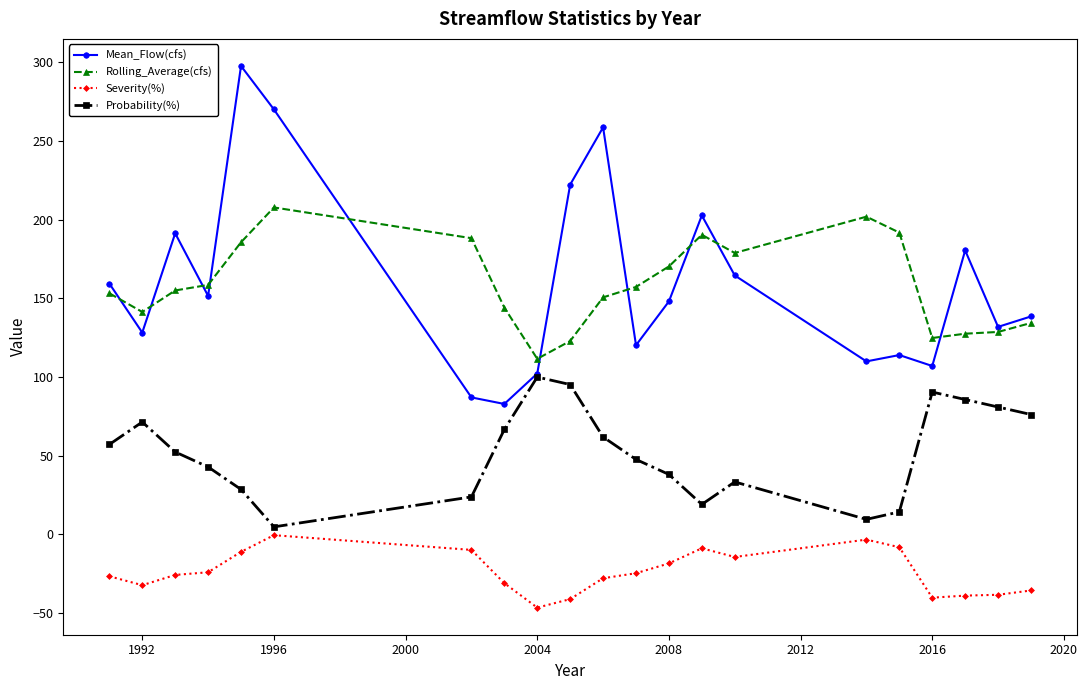

What is the difference between the maximum and minimum values in the Probability(%) series?

95.2